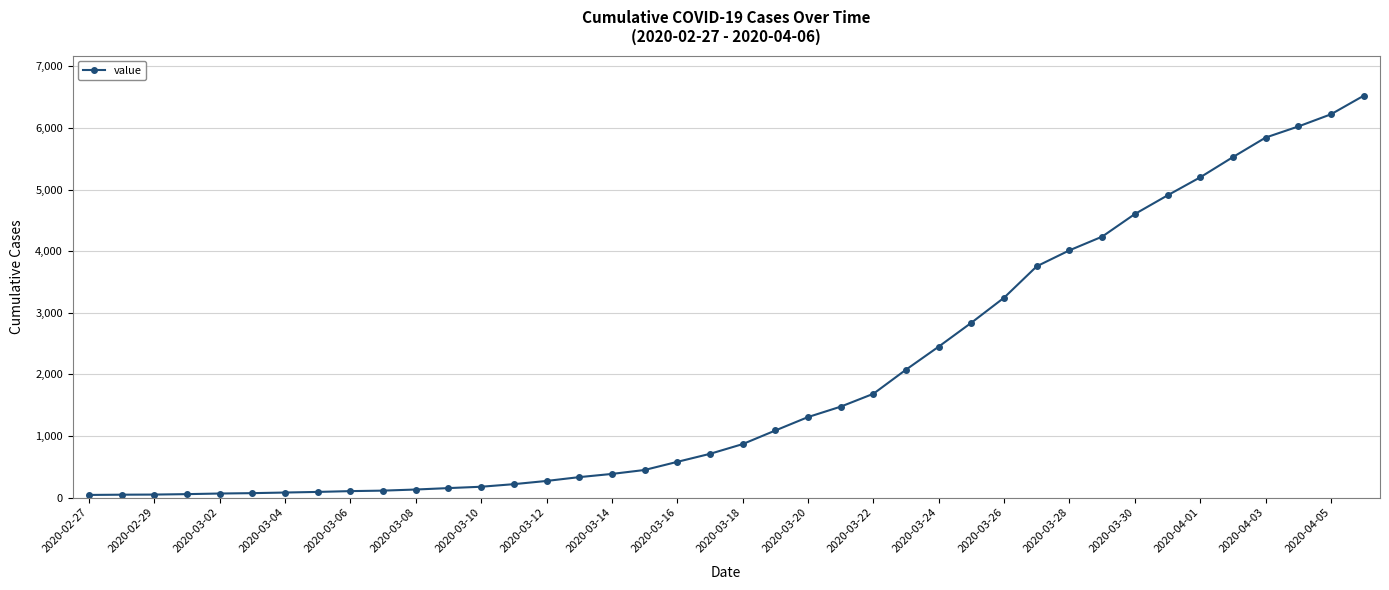

What is the difference between the maximum and minimum values?

6480